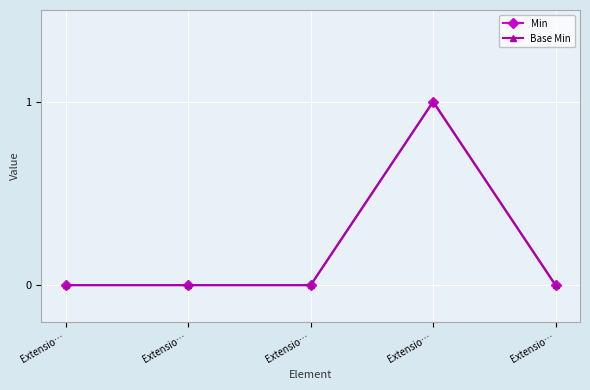

What is the sum of all Min values?

1